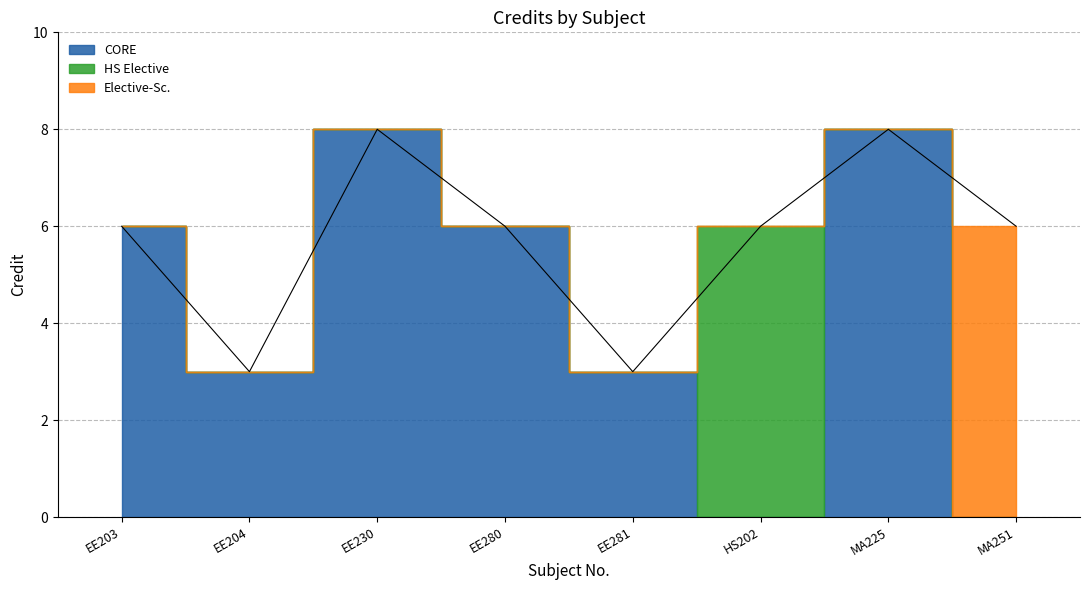

Is it true that the value at MA251 is 6?

True